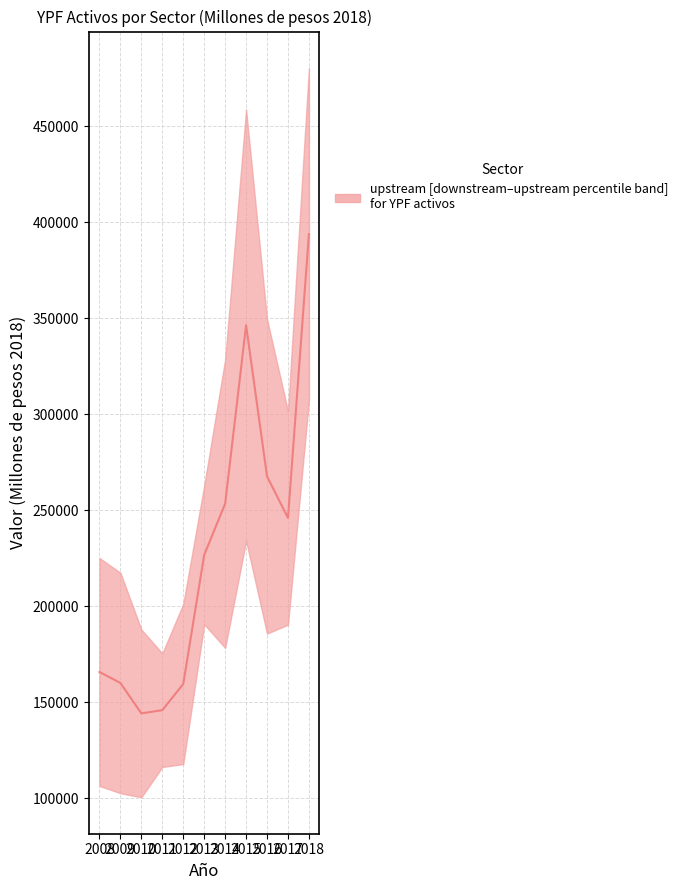

Count the number of data series in this chart.

1